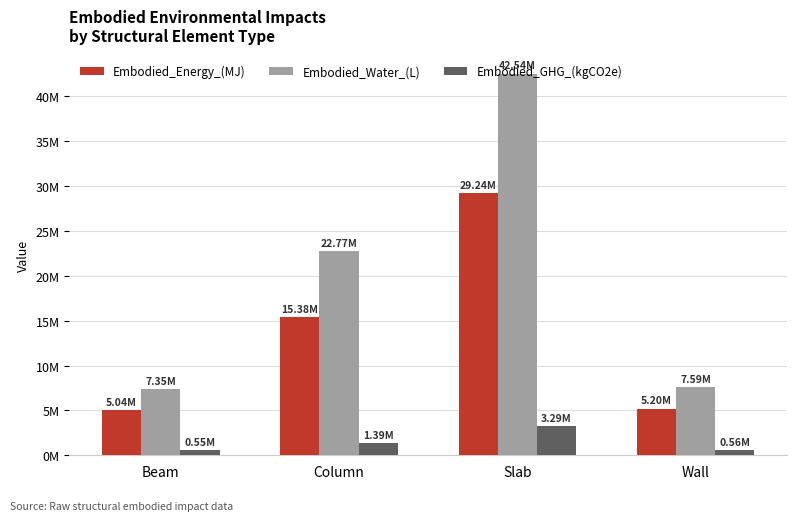

Does the chart contain any negative values?

No